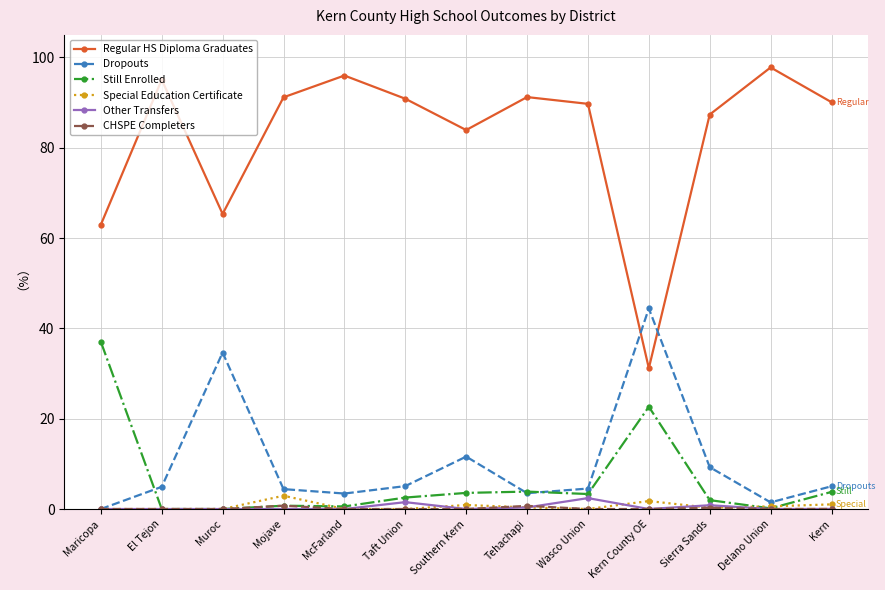

Is it true that Other Transfers equals 0.0 at Muroc?

True